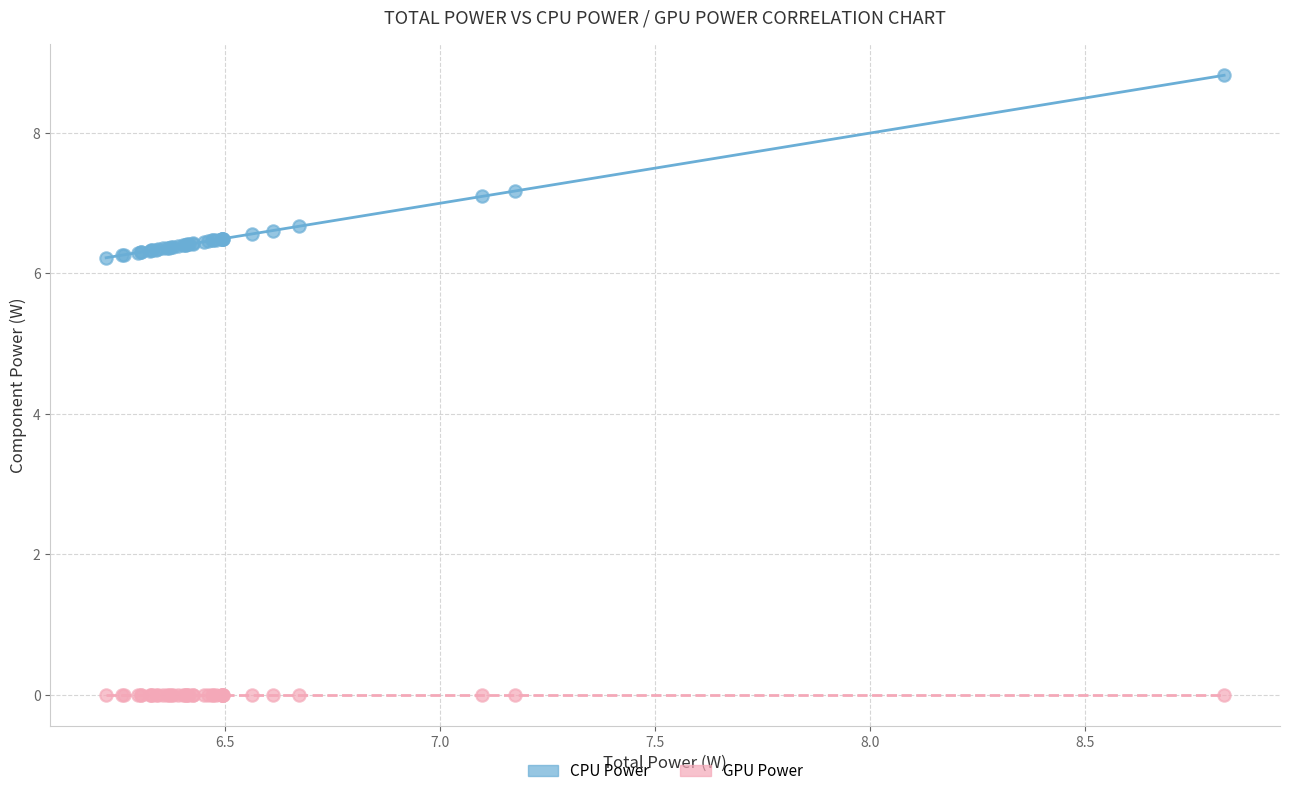

Which series reaches the maximum Y coordinate?

CPU Power